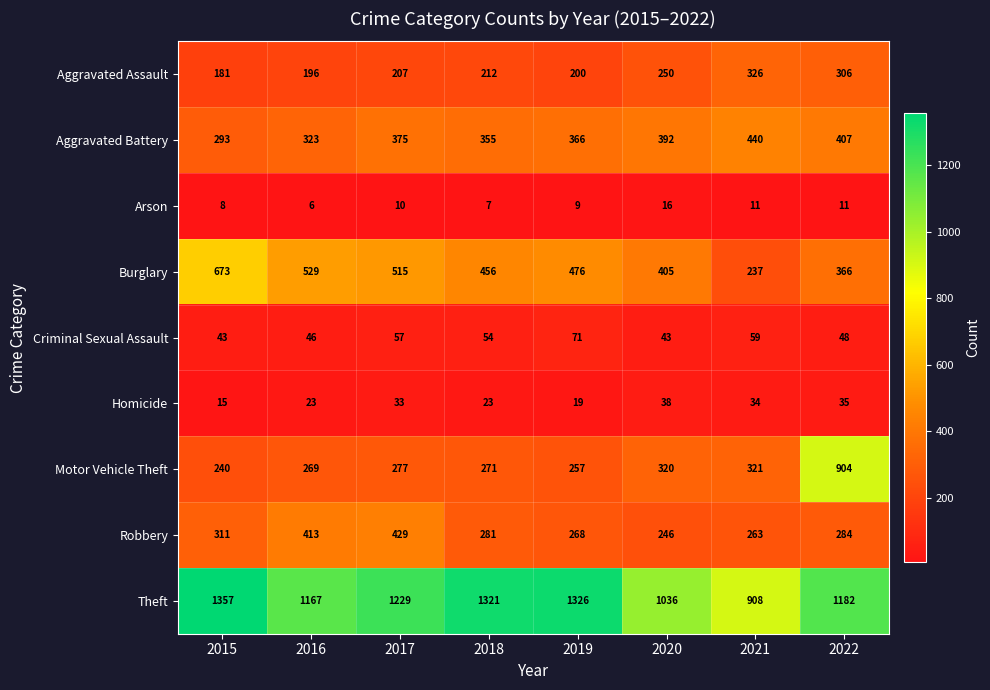

At which category is the sum across all series the highest?

2022